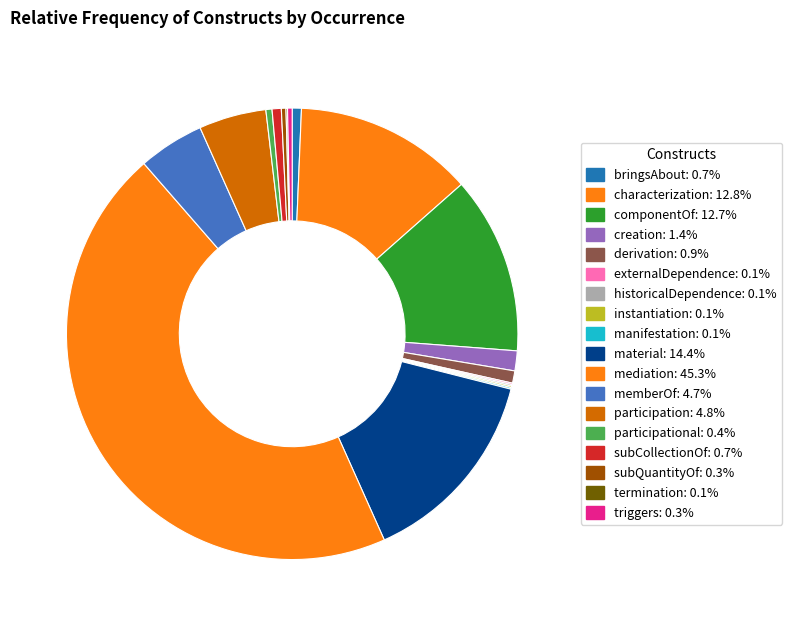

How many segments does this pie chart have?

18